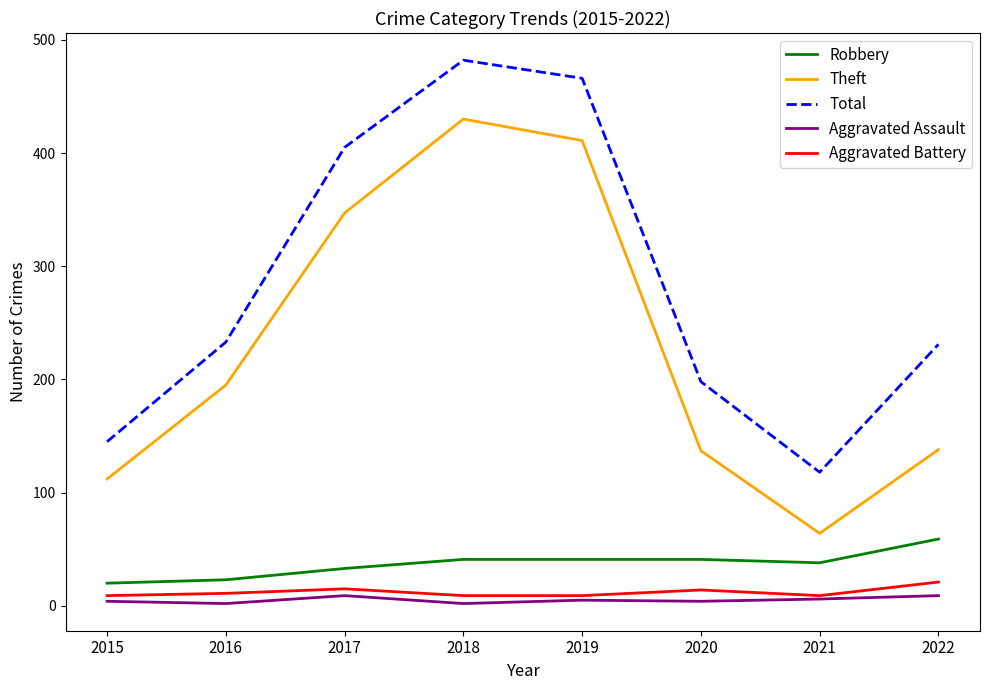

What is the difference between the Total values at 2019 and 2015?

321